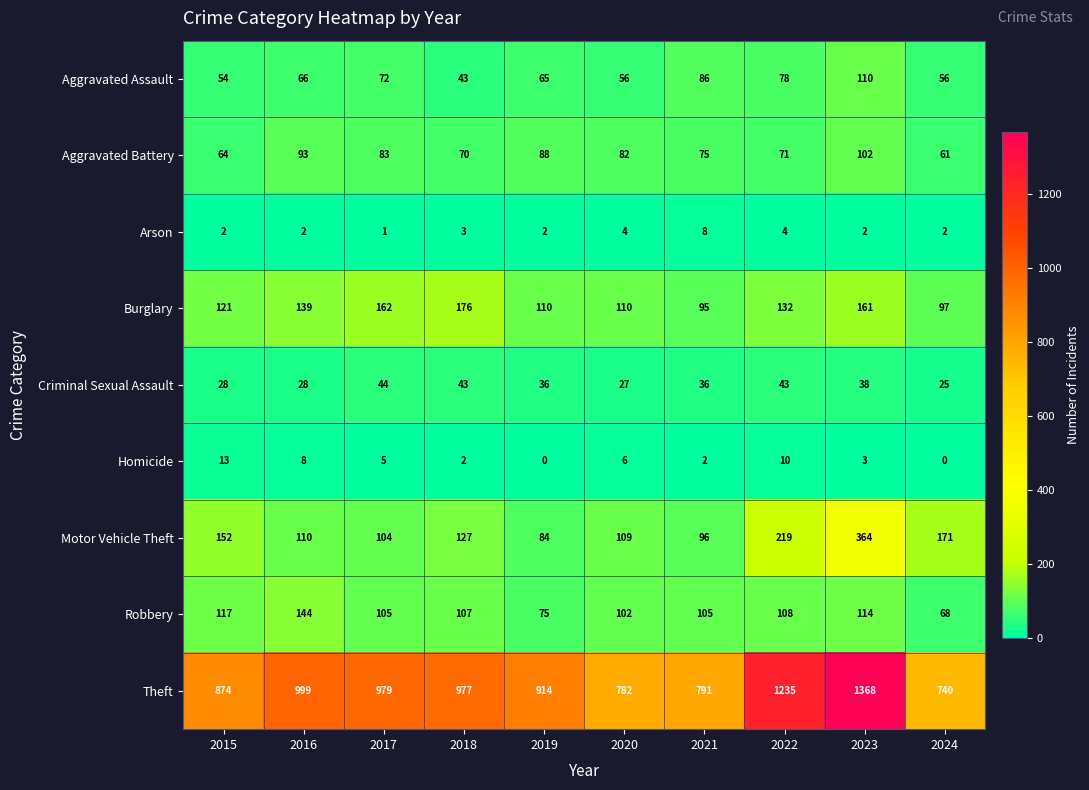

What is the difference between the highest and lowest values at 2018?

975